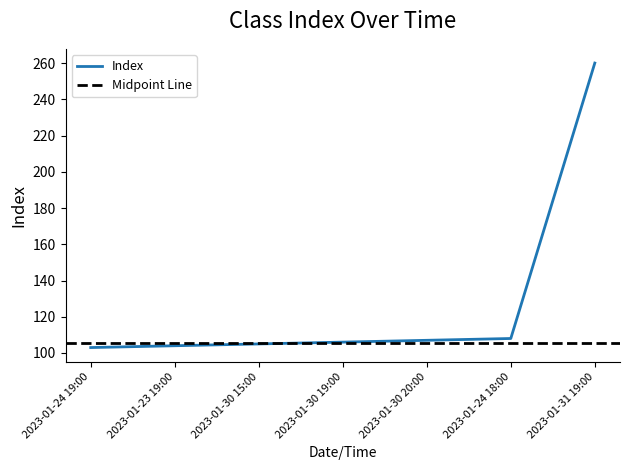

The value at 2023-01-30 15:00 is 172. True or false?

False